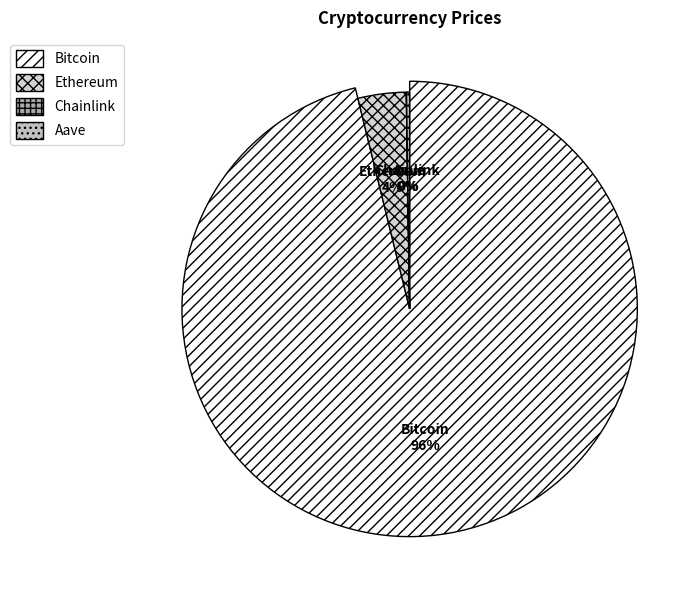

What portion of the pie excludes Aave?

99.8%